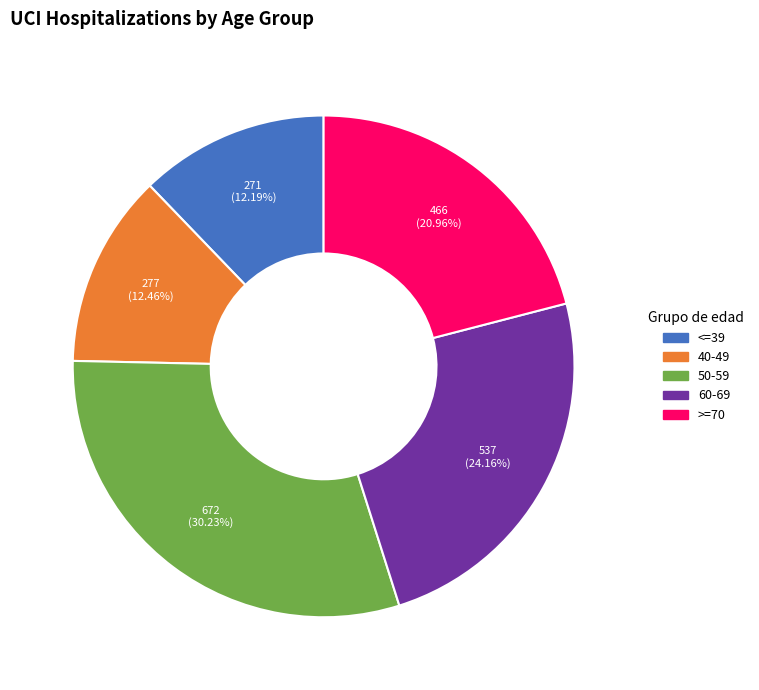

Which slice is the largest?

50-59